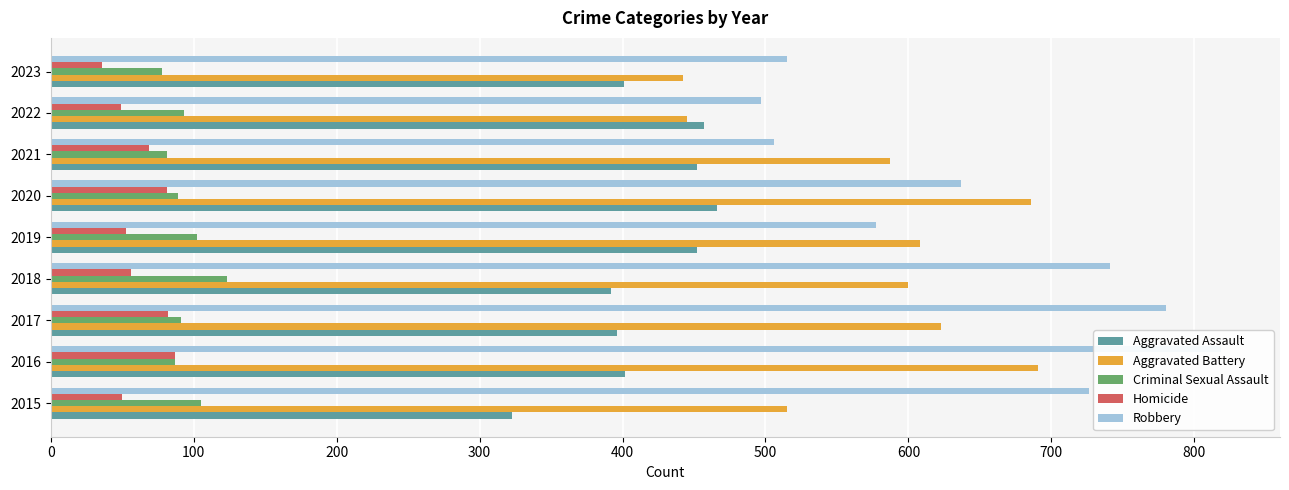

Is the value of Aggravated Assault at 2015 greater than the value of Aggravated Battery at 2022?

No